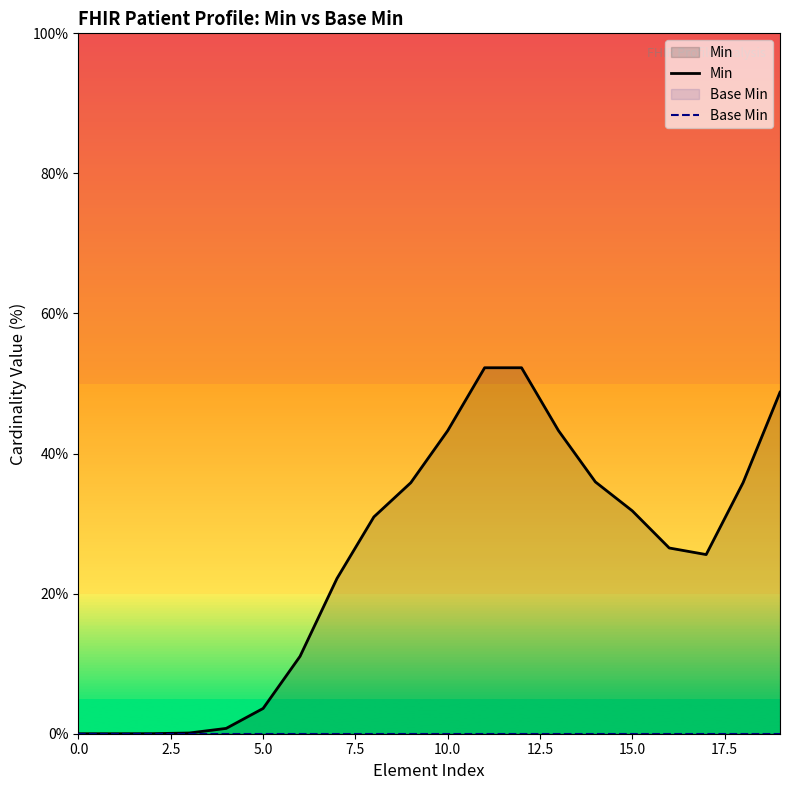

True or false: Base Min and Min cross at least once.

False